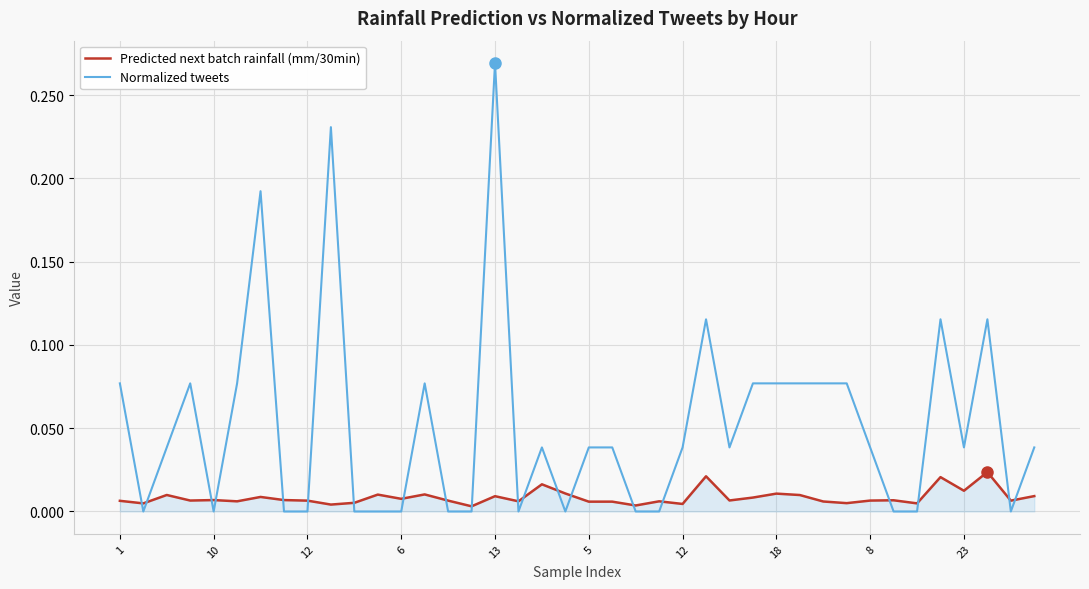

Count the number of categories in the chart.

40